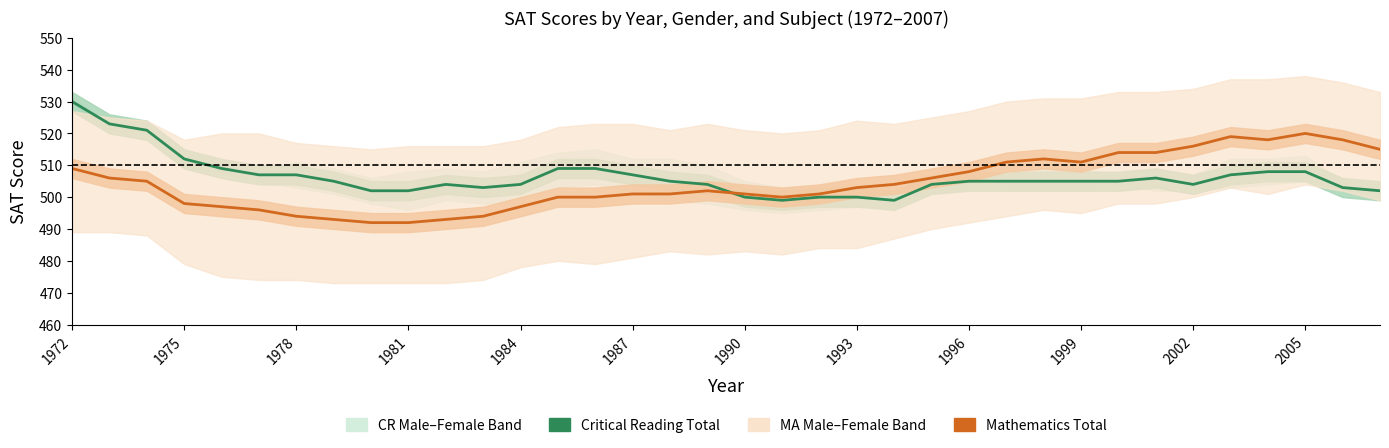

What are all the series names shown in the legend?

Critical Reading Total, Mathematics Total